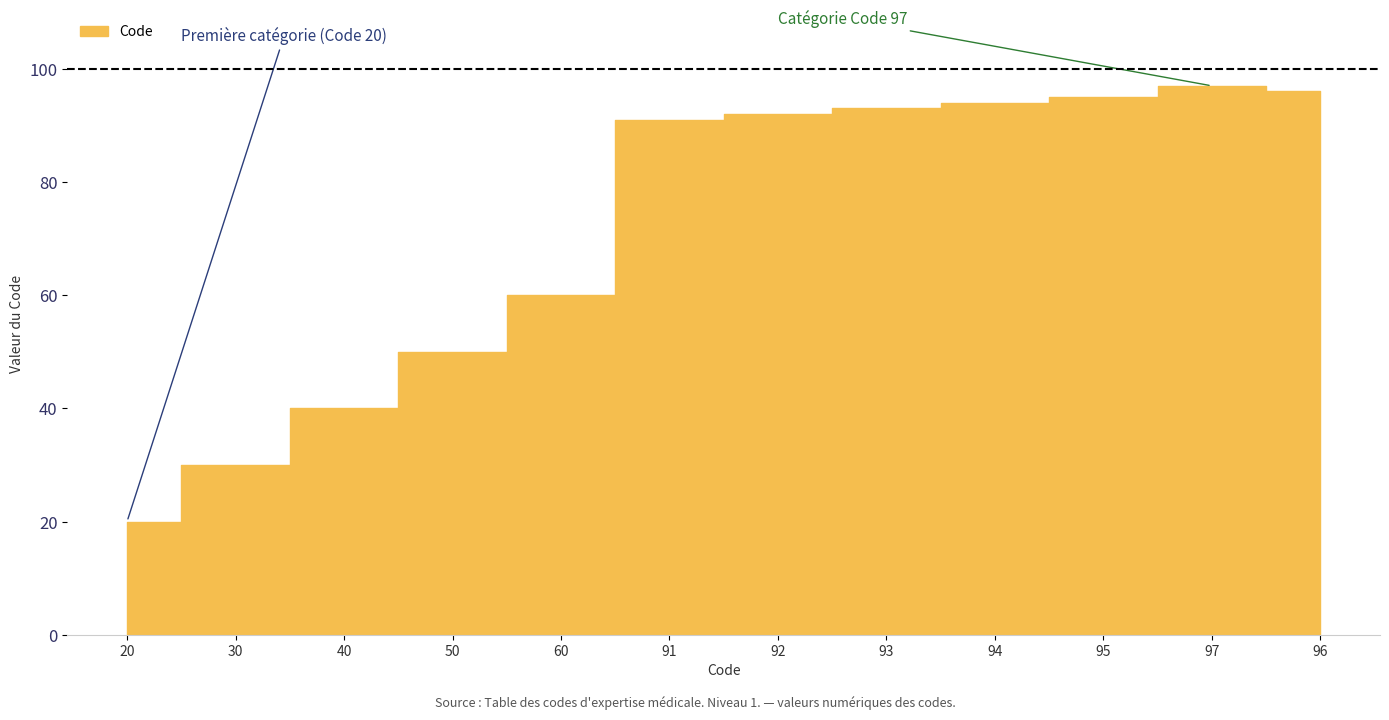

Does the chart display data point markers on the line(s)?

No